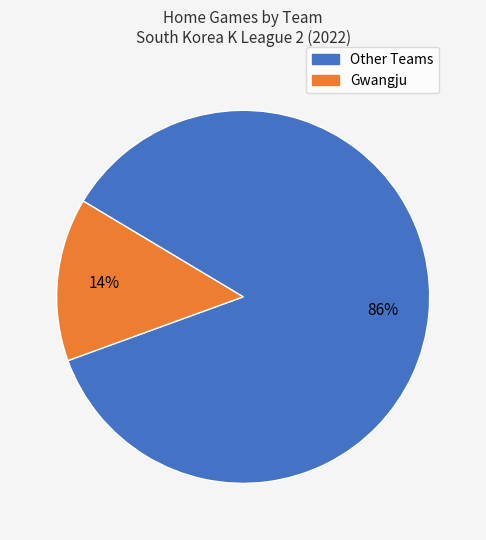

To the nearest percent, what is the difference between the largest and smallest slice percentages?

72%